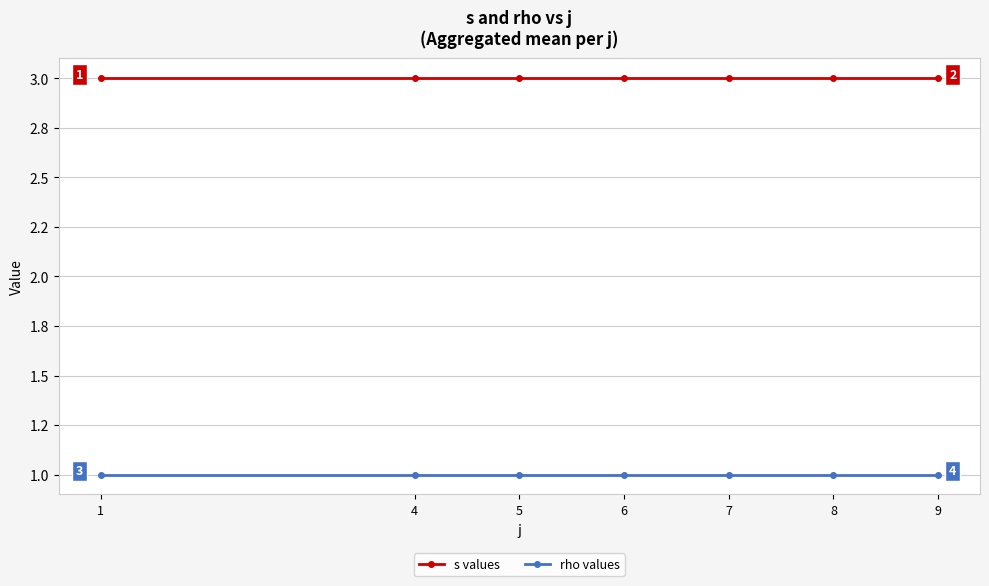

List the series in order of their overall mean, highest first.

s values, rho values